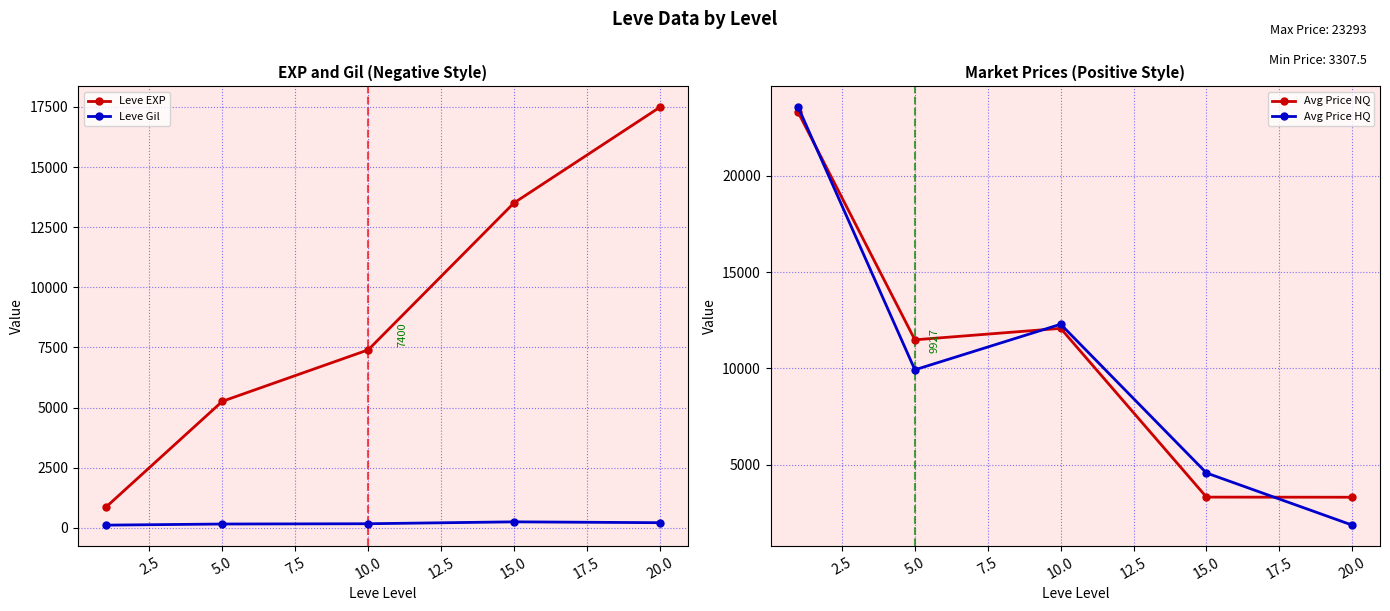

True or false: Leve Gil has more than 2 interior local peaks.

False